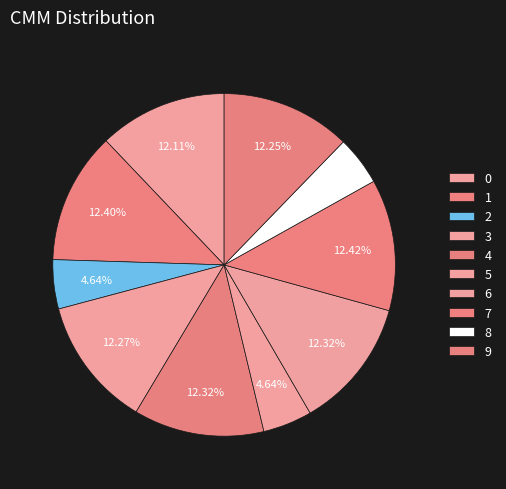

Is there a majority slice in this chart?

No